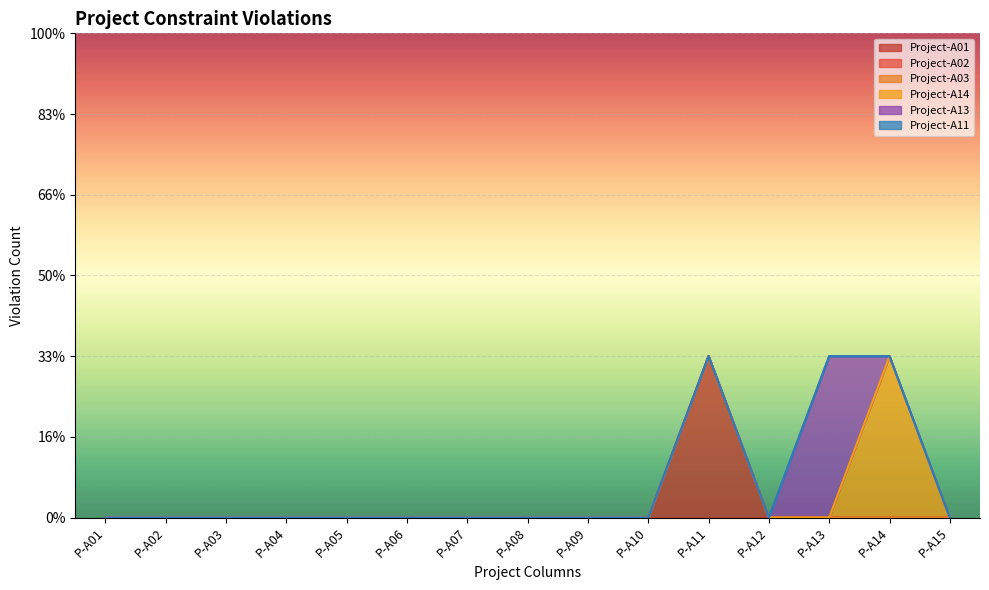

True or false: Project-A02 has more than 2 interior local peaks.

False